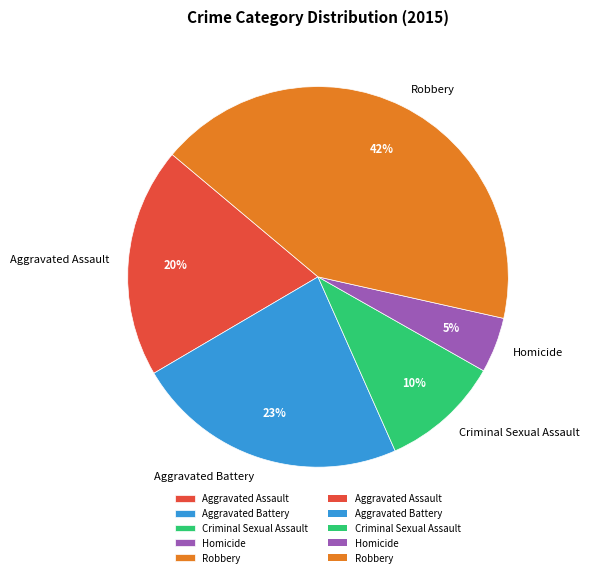

To the nearest percent, what percentage of the pie is Aggravated Battery?

23%